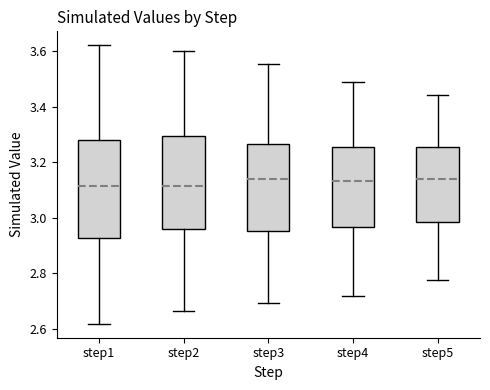

Where does the upper whisker of the box for step5 end on the y-axis? The values are not printed on the chart, so give them approximately, as read against the axis.

3.44